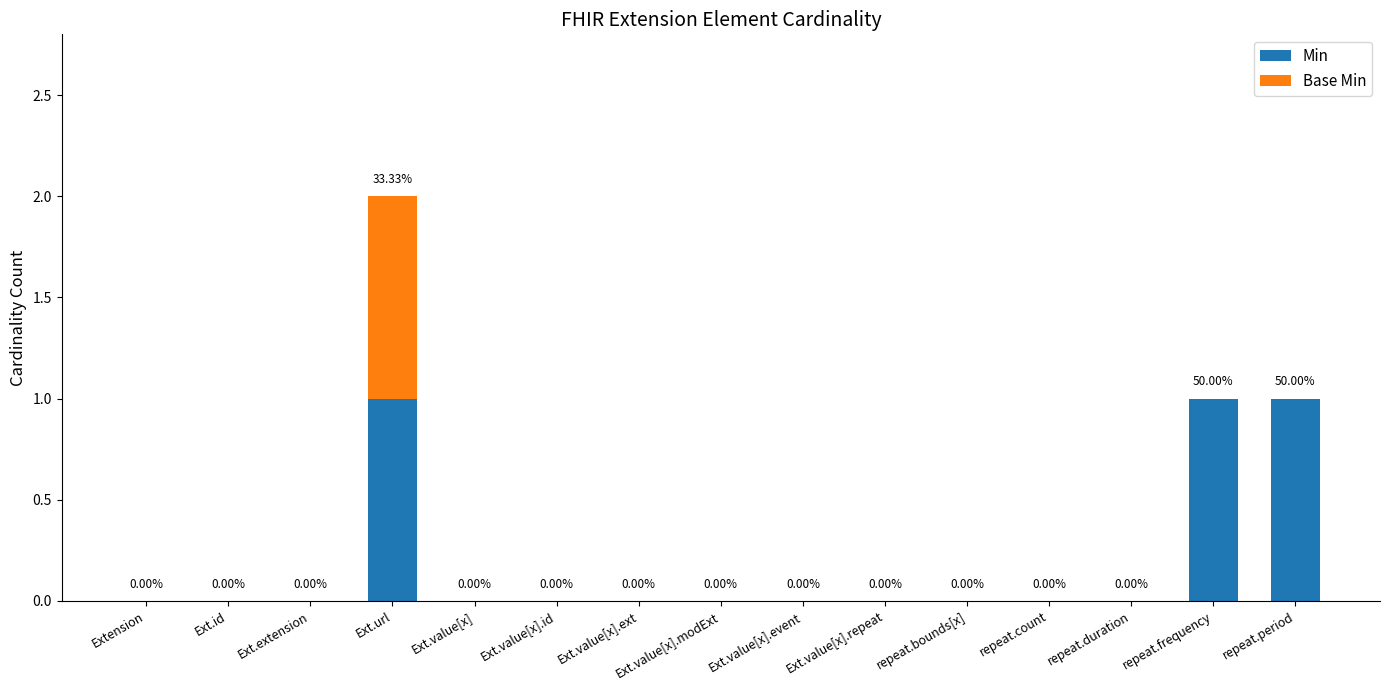

At which category is the sum across all series the highest?

Ext.url